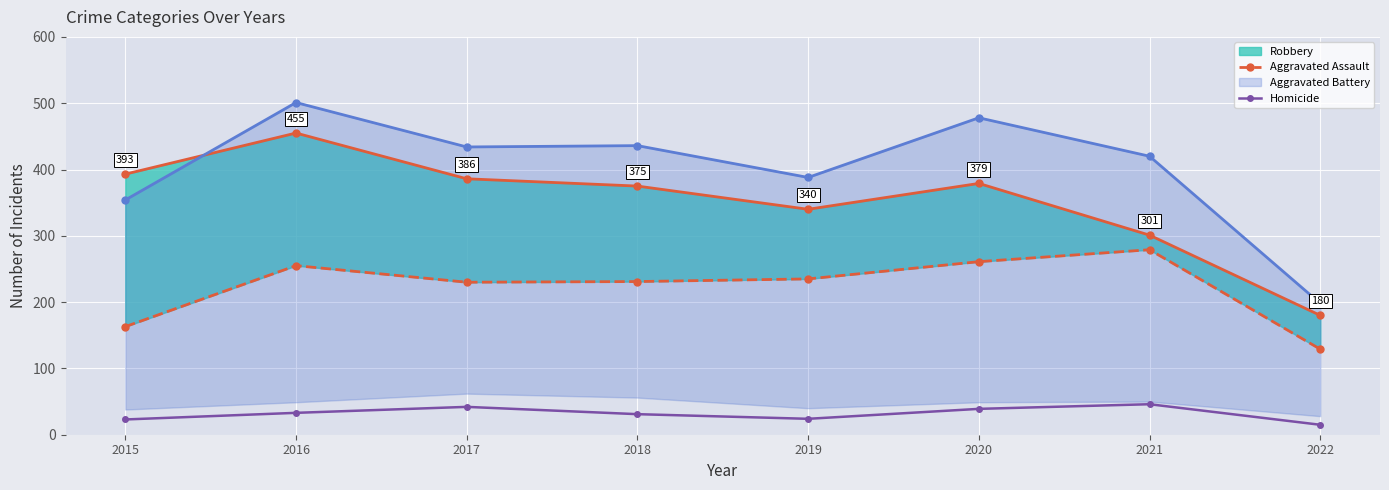

What is the average value of the Homicide series?

32